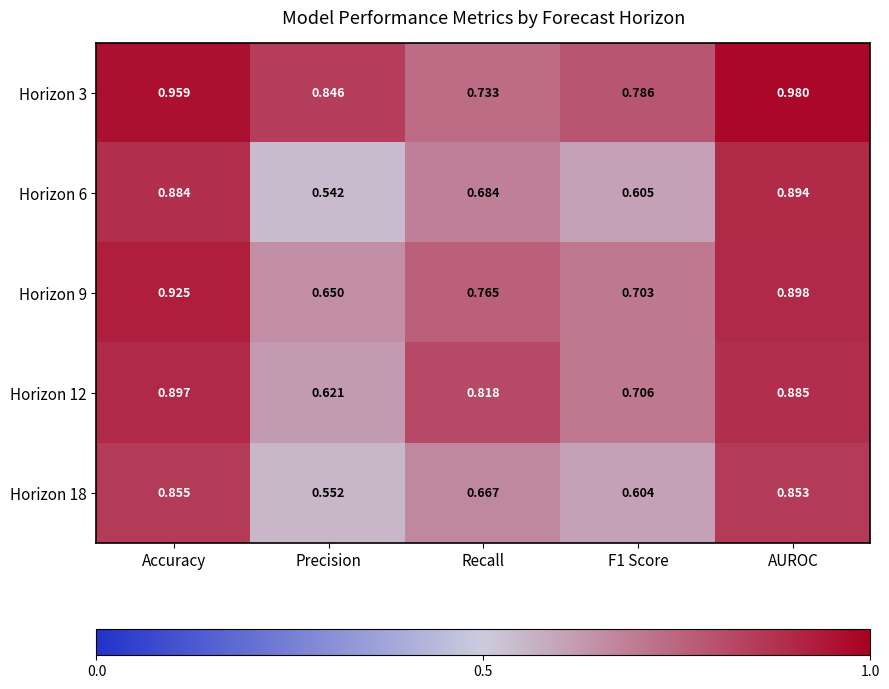

At which label does Horizon 9 reach its peak?

Accuracy